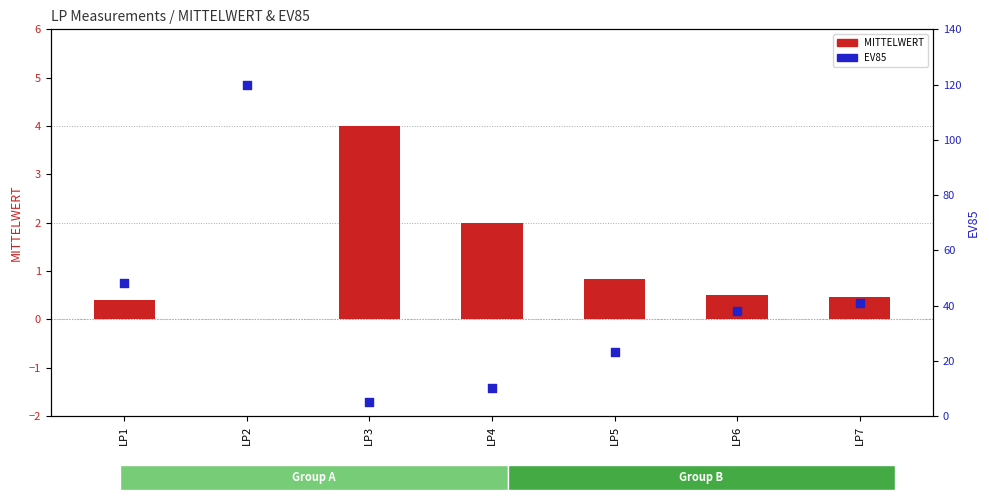

Which series has the widest spread of Y values?

EV85